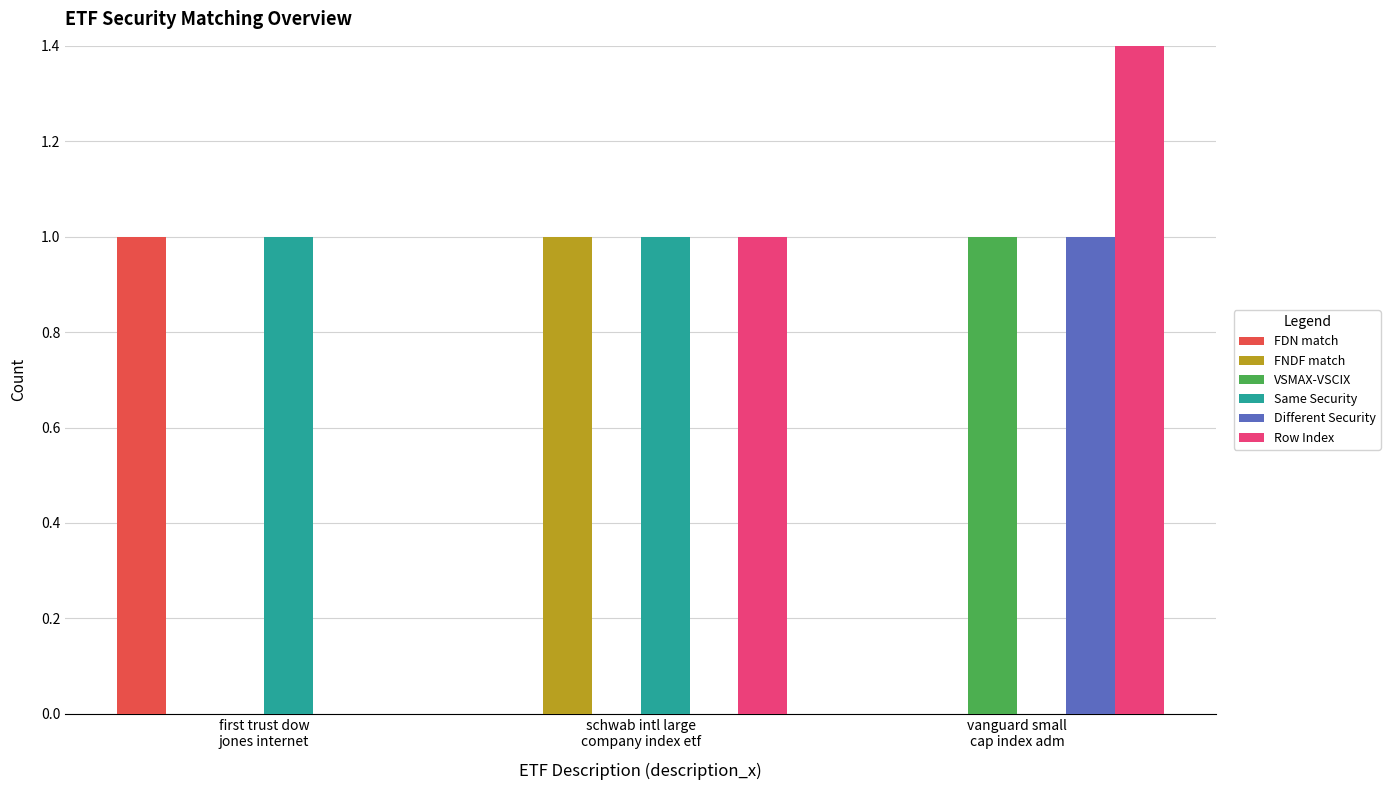

What are all the series names shown in the legend?

FDN match, FNDF match, VSMAX-VSCIX, Same Security, Different Security, Row Index